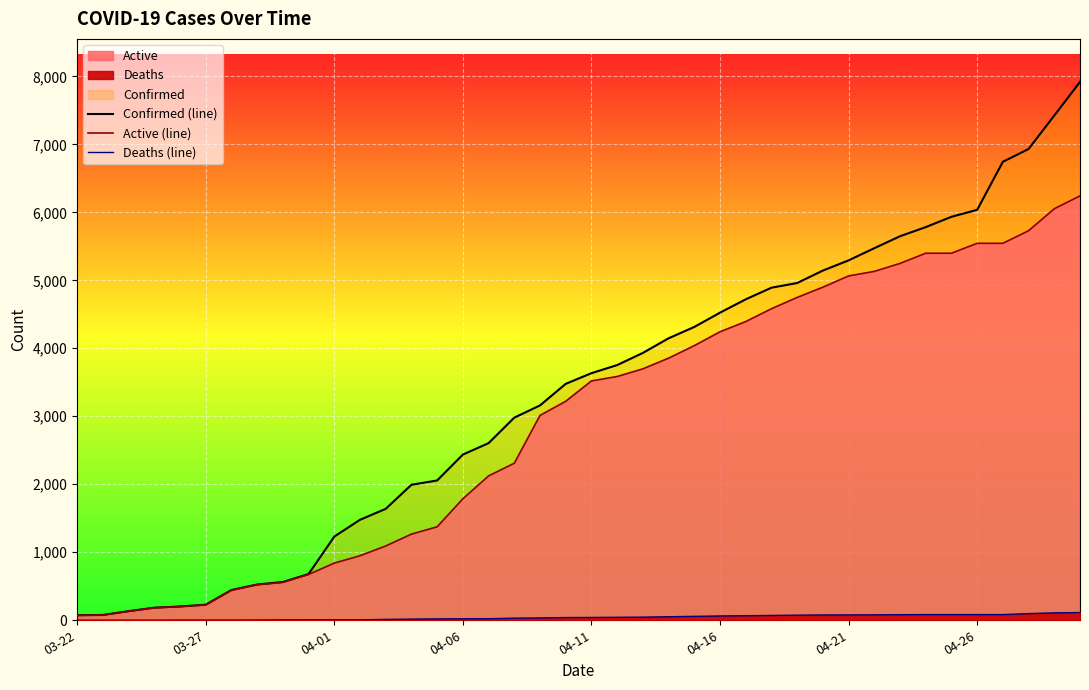

Rank the series at 23 from lowest to highest value.

Deaths (line), Active (line), Confirmed (line)